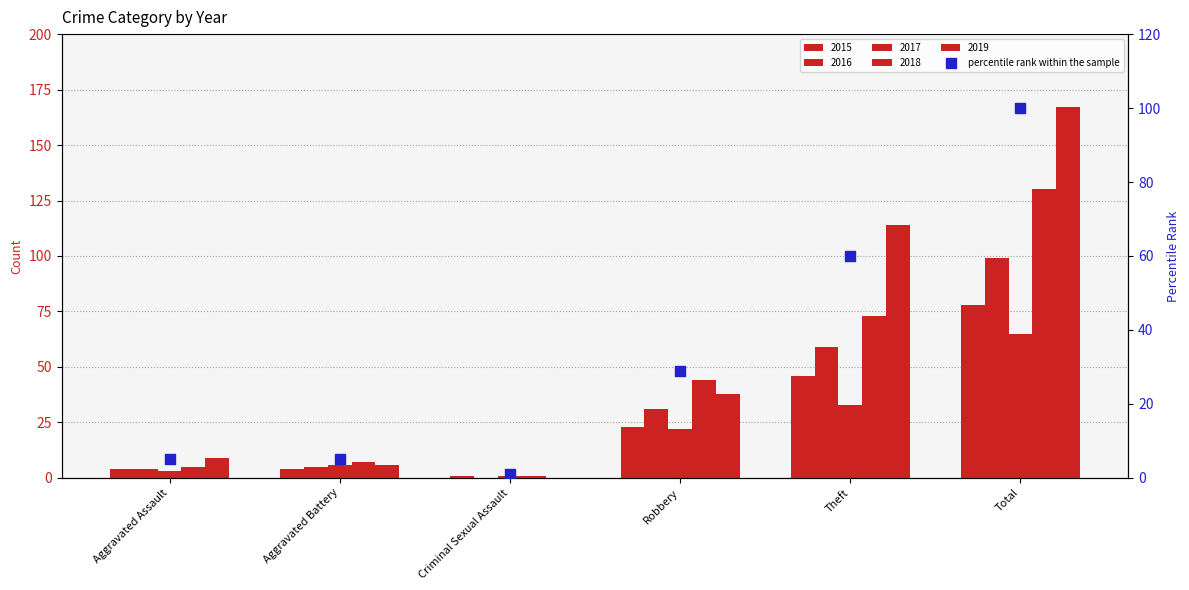

Approximately how many times larger is the value at Aggravated Assault compared to Criminal Sexual Assault?

5.0